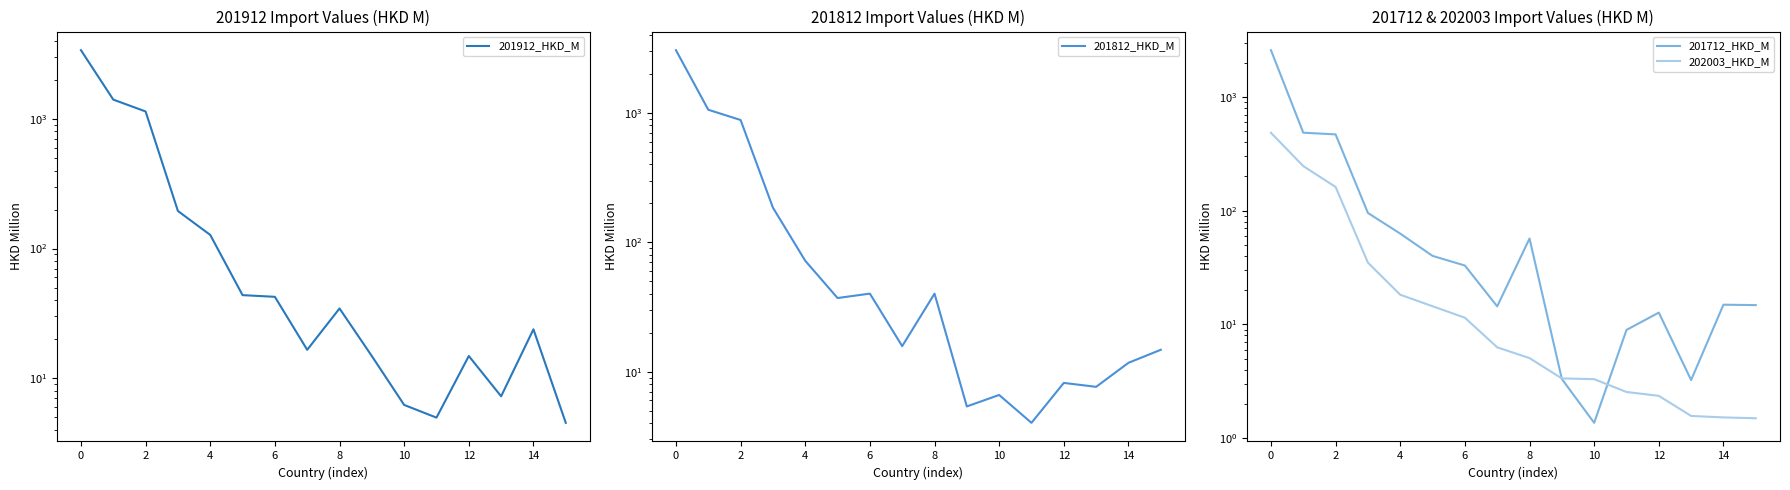

Which series has the largest range (max minus min)?

201912_HKD_M